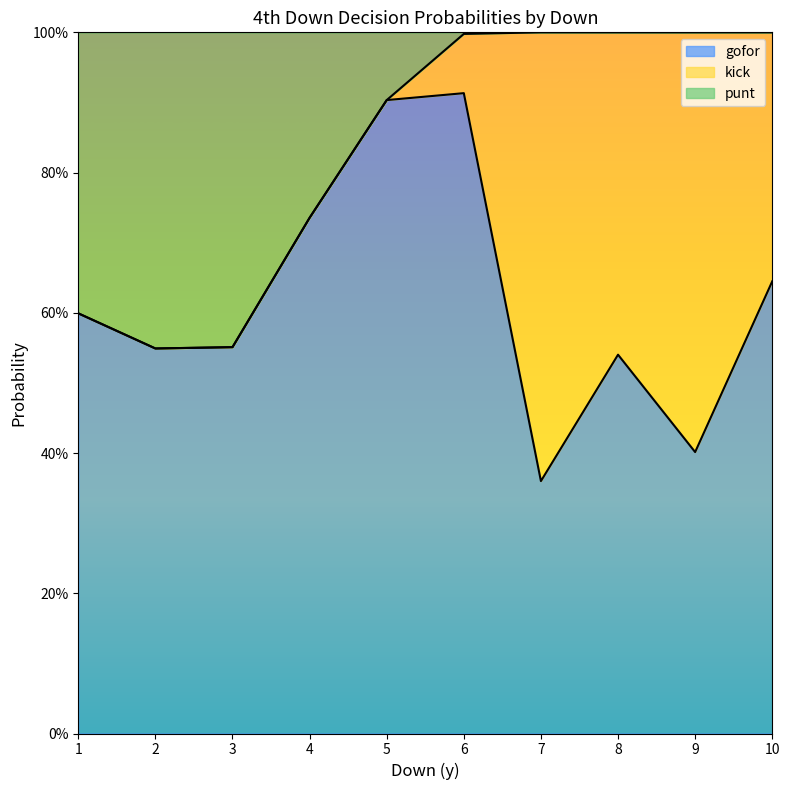

Does the chart display data point markers on the line(s)?

No